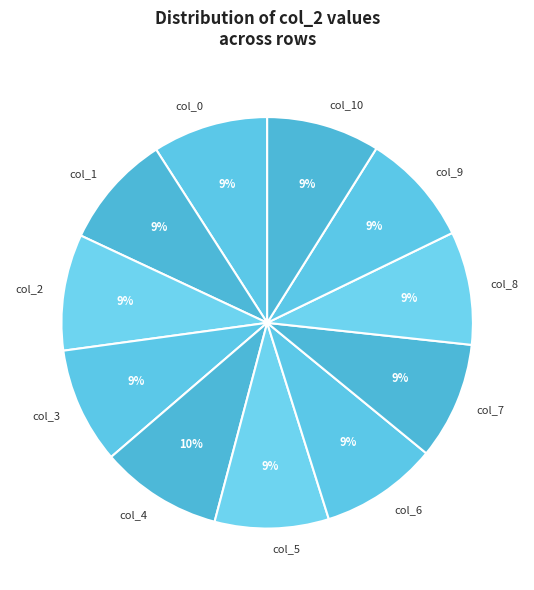

Does col_6 account for over 50% of the chart?

No